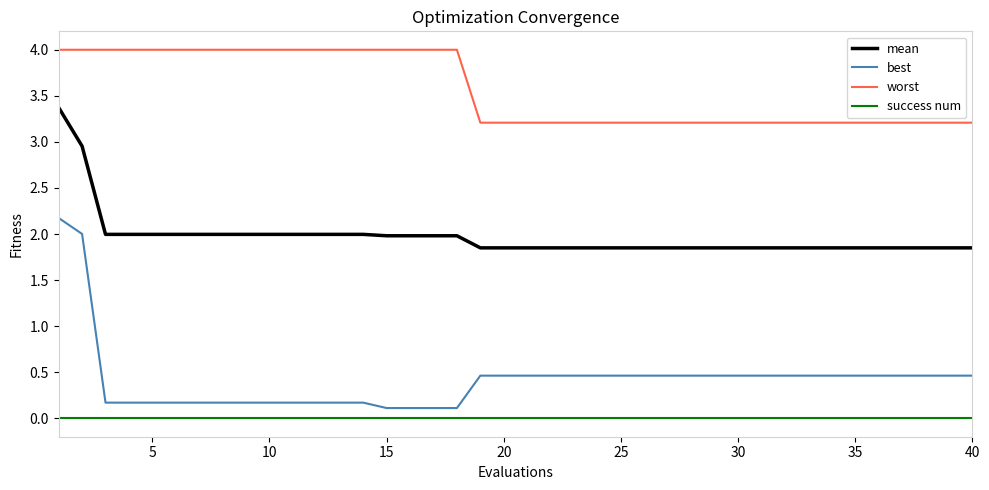

Which series has the largest range (max minus min)?

best